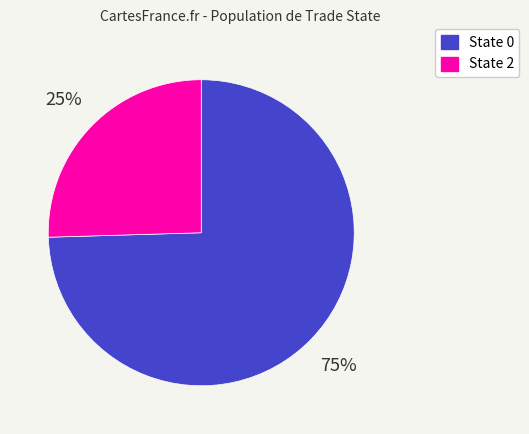

To the nearest percent, what is the average slice percentage?

50%